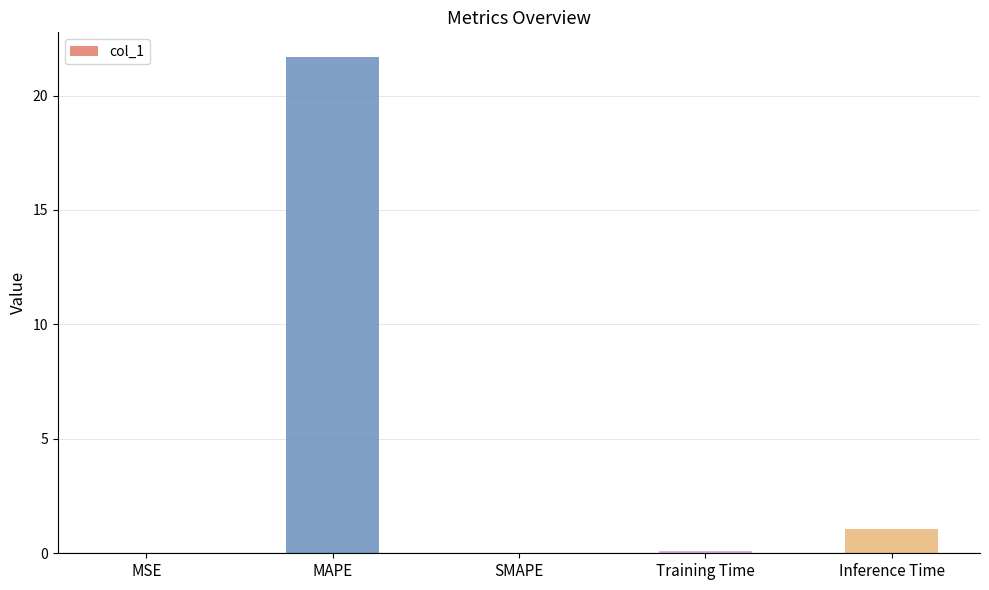

The chart shows a value of 0.0 at MSE. True or false?

True